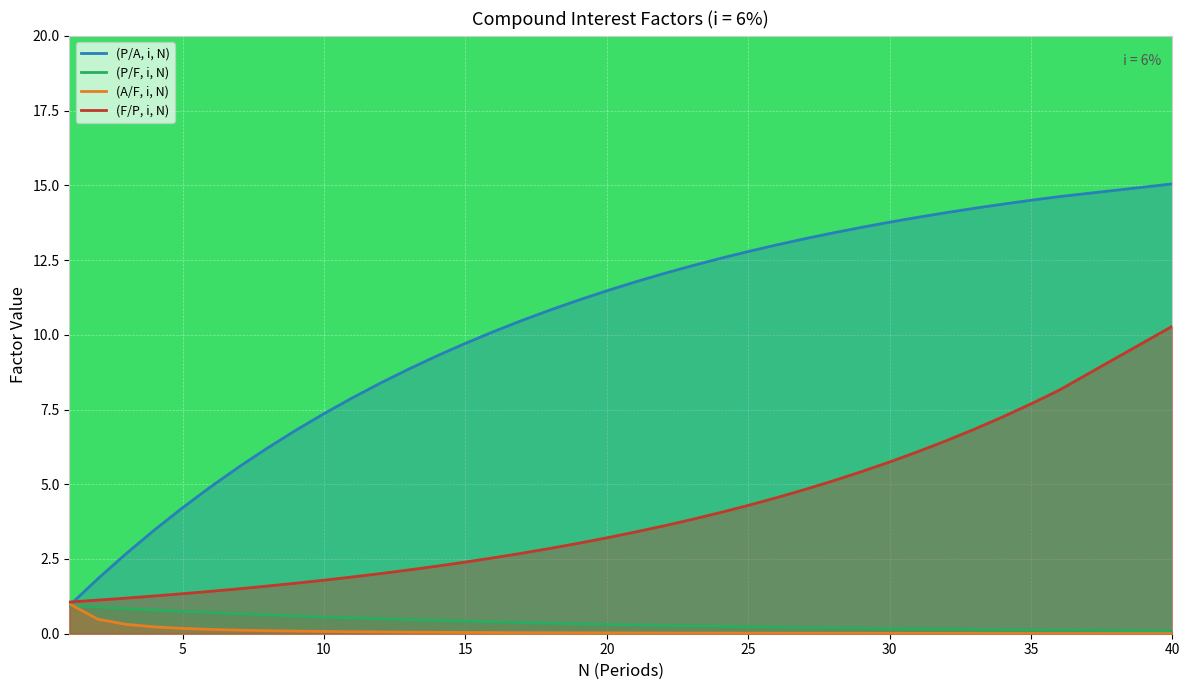

Which series has the largest total across all categories?

(P/A, i, N)